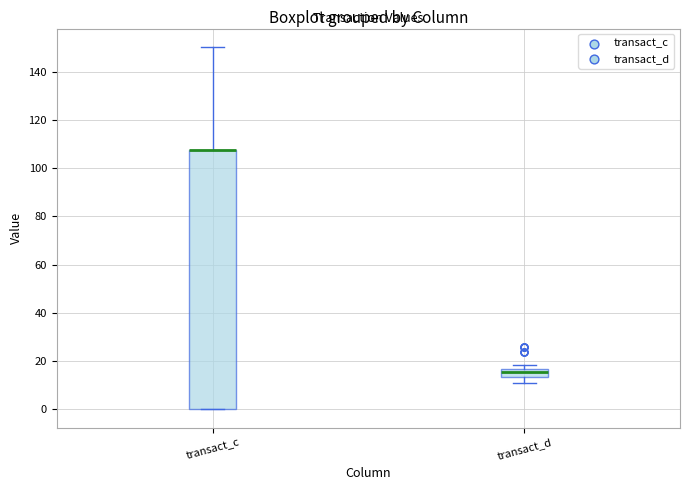

Where is the lower edge of the box for transact_c on the y-axis? The values are not printed on the chart, so give them approximately, as read against the axis.

0